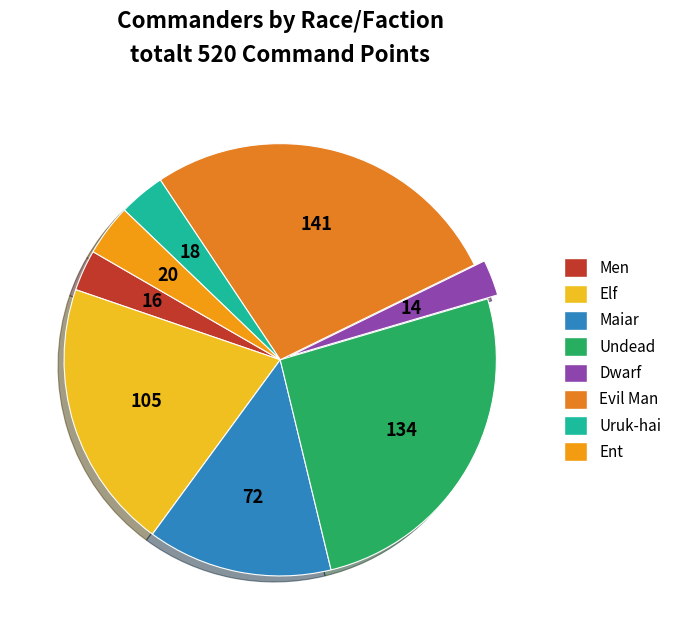

Is it true that Elf is 10% of the pie?

False